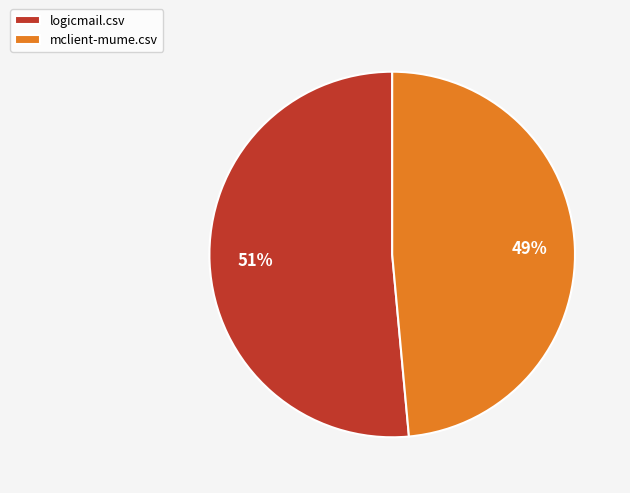

Which has a higher value, logicmail.csv or mclient-mume.csv?

logicmail.csv